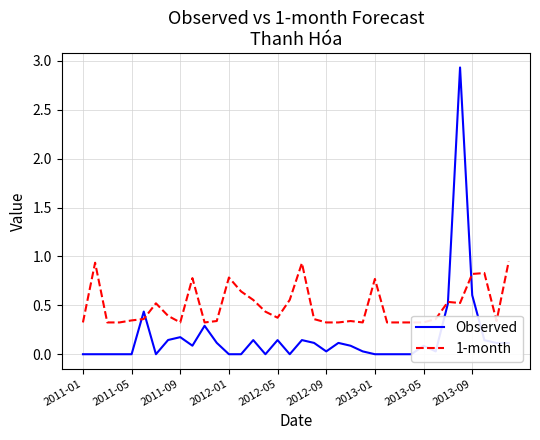

In 1-month, how many points are lower than both neighbors (excluding endpoints)?

6